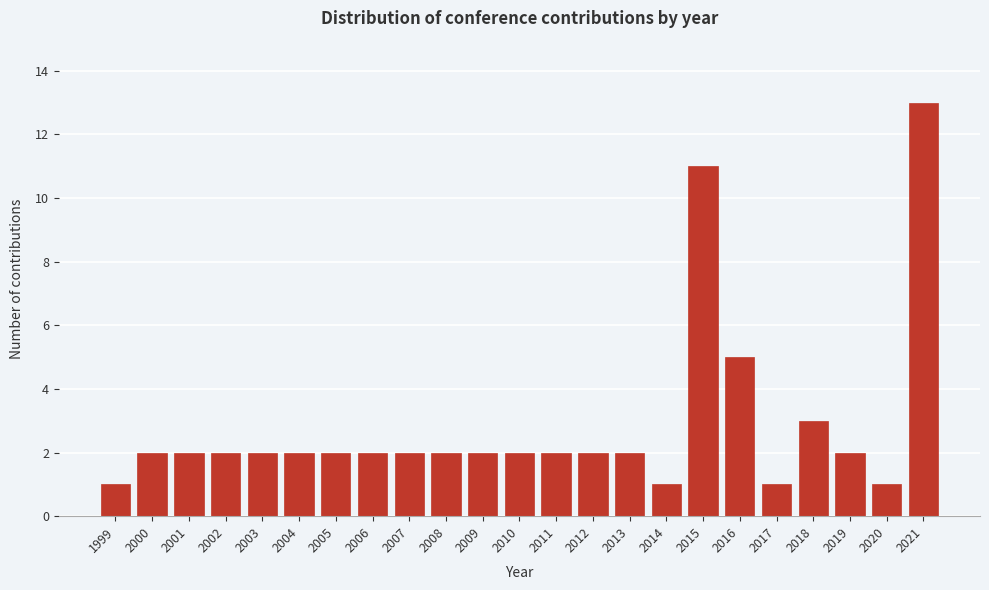

Reading left to right, what are all the values shown in this chart?

1	2	2	2	2	2	2	2	2	2	2	2	2	2	2	1	11	5	1	3	2	1	13